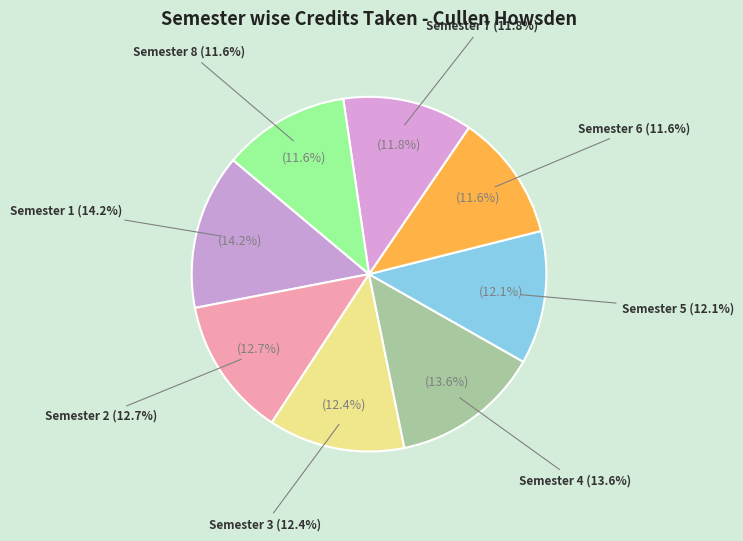

To the nearest percent, what is the average slice percentage?

12%